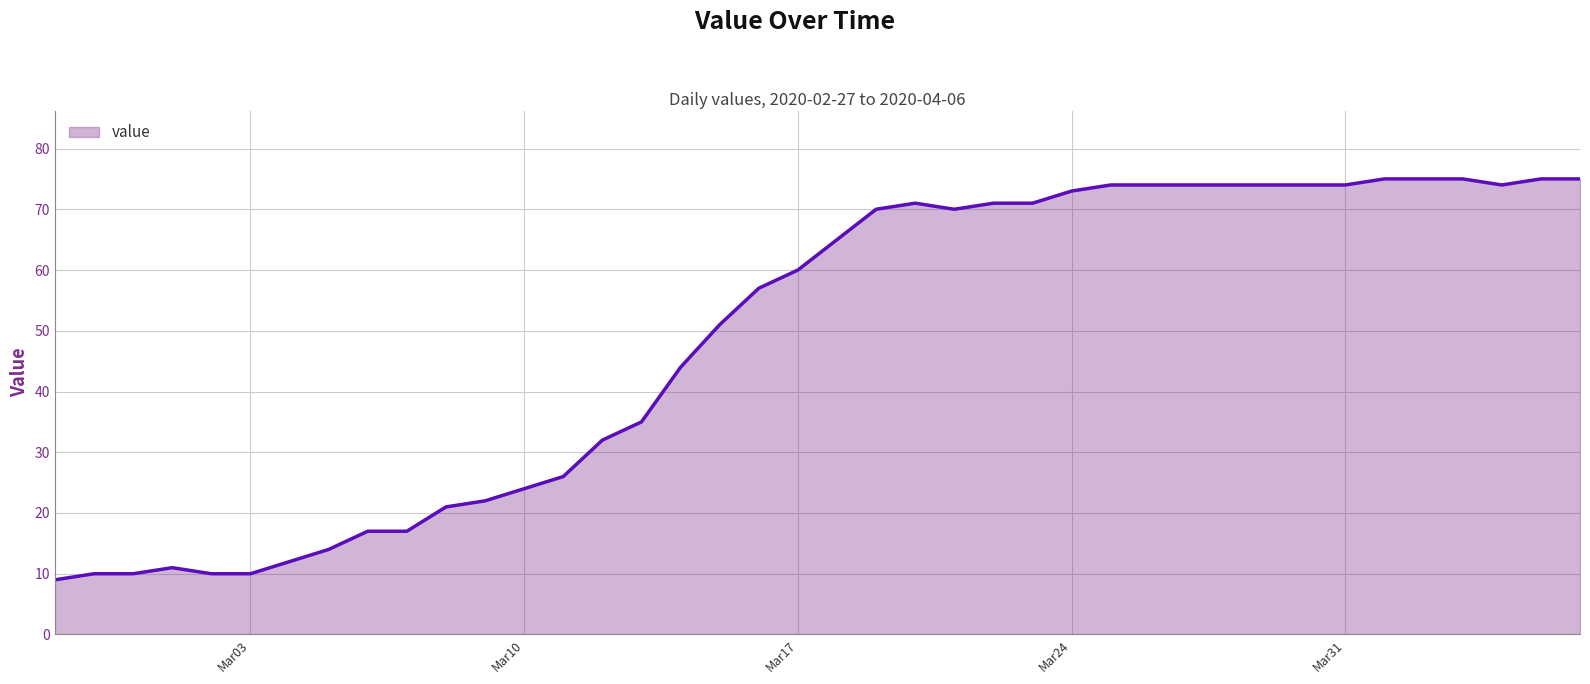

What is the difference between the maximum and minimum values?

66